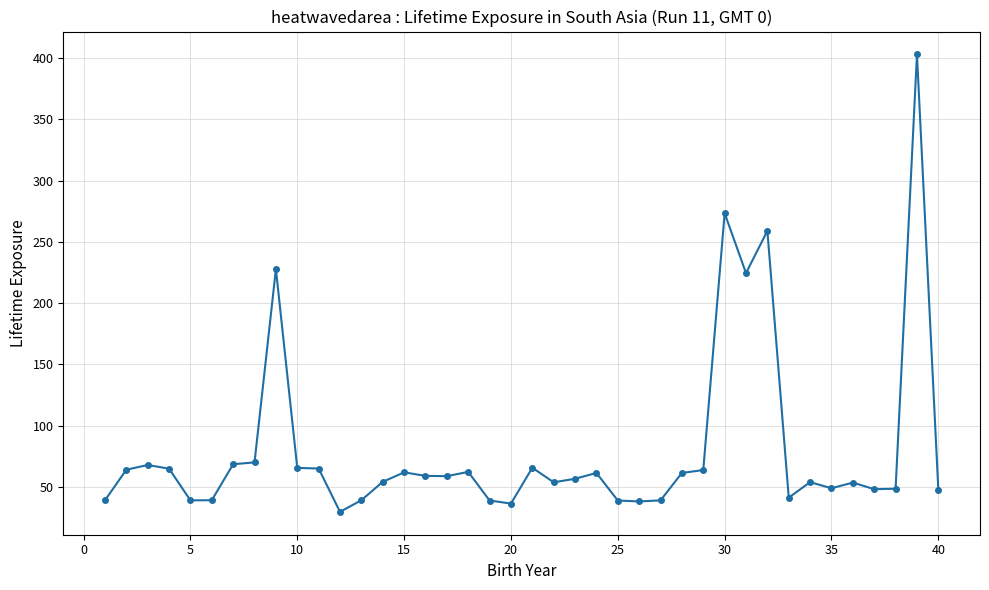

What is the value of the 38th point from the left?

48.5